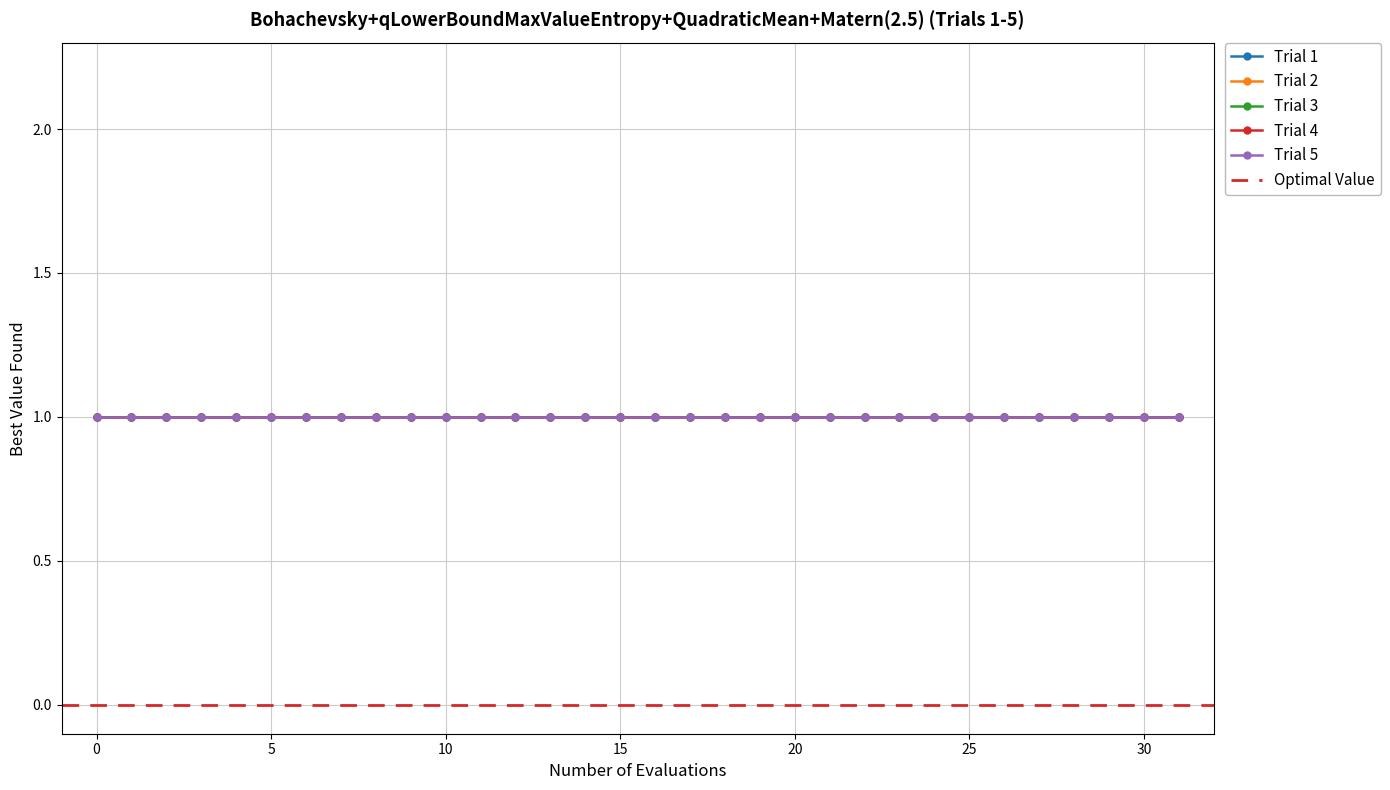

Rank the series by their maximum value, from lowest to highest.

Optimal Value, Trial 1, Trial 2, Trial 3, Trial 4, Trial 5